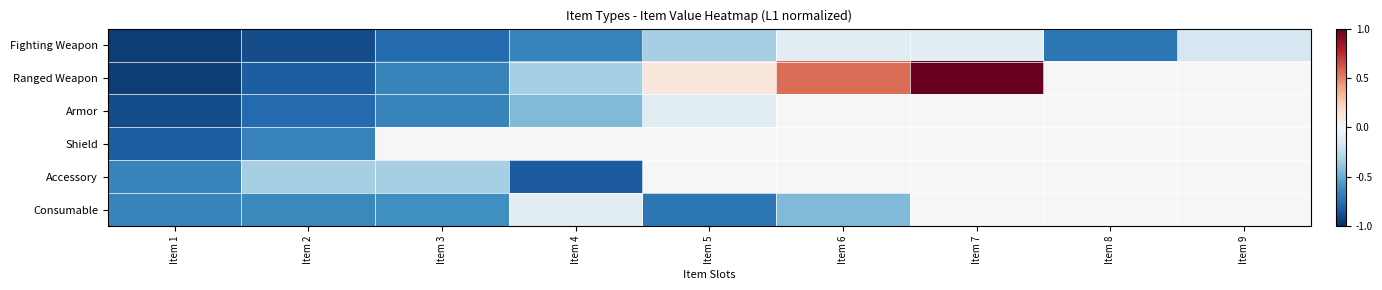

Reading right to left, transcribe all the data shown in this chart.

Fighting Weapon: Item 9=-0.2	Item 8=-0.7	Item 7=-0.1	Item 6=-0.1	Item 5=-0.3	Item 4=-0.7	Item 3=-0.8	Item 2=-0.9	Item 1=-0.9
Ranged Weapon: Item 9=0.0	Item 8=0.0	Item 7=1.0	Item 6=0.6	Item 5=0.1	Item 4=-0.3	Item 3=-0.7	Item 2=-0.8	Item 1=-0.9
Armor: Item 9=0.0	Item 8=0.0	Item 7=0.0	Item 6=0.0	Item 5=-0.1	Item 4=-0.4	Item 3=-0.7	Item 2=-0.8	Item 1=-0.9
Shield: Item 9=0.0	Item 8=0.0	Item 7=0.0	Item 6=0.0	Item 5=0.0	Item 4=0.0	Item 3=0.0	Item 2=-0.7	Item 1=-0.8
Accessory: Item 9=0.0	Item 8=0.0	Item 7=0.0	Item 6=0.0	Item 5=0.0	Item 4=-0.8	Item 3=-0.3	Item 2=-0.3	Item 1=-0.7
Consumable: Item 9=0.0	Item 8=0.0	Item 7=0.0	Item 6=-0.4	Item 5=-0.7	Item 4=-0.1	Item 3=-0.6	Item 2=-0.6	Item 1=-0.7